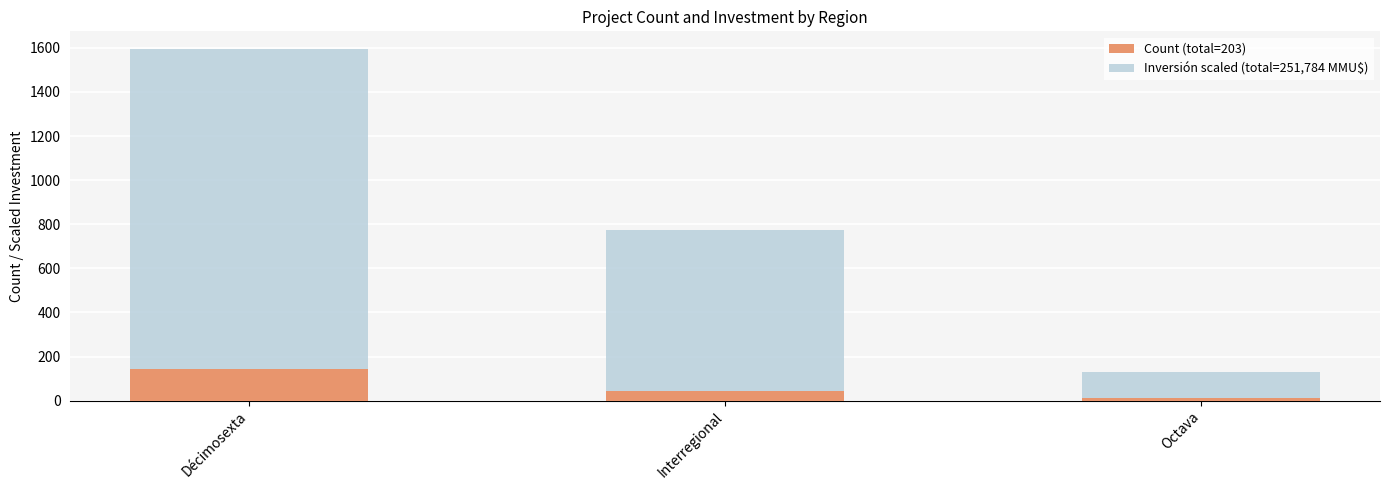

What is the total value across all series at Décimosexta?

1595.0